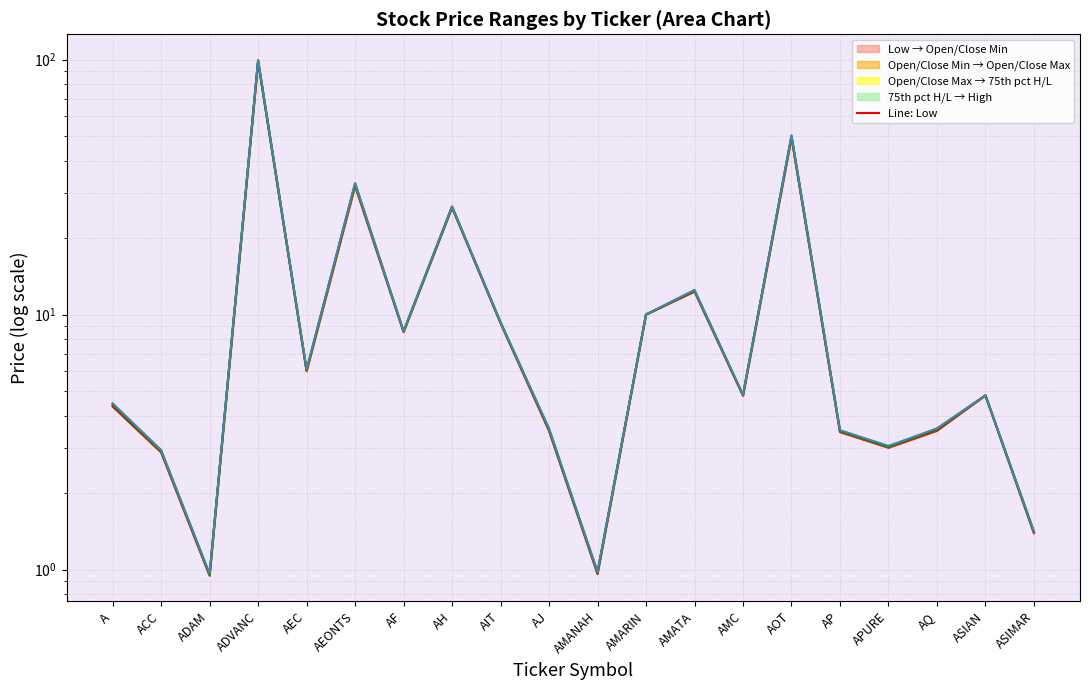

Which series has the largest total across all categories?

Line: High